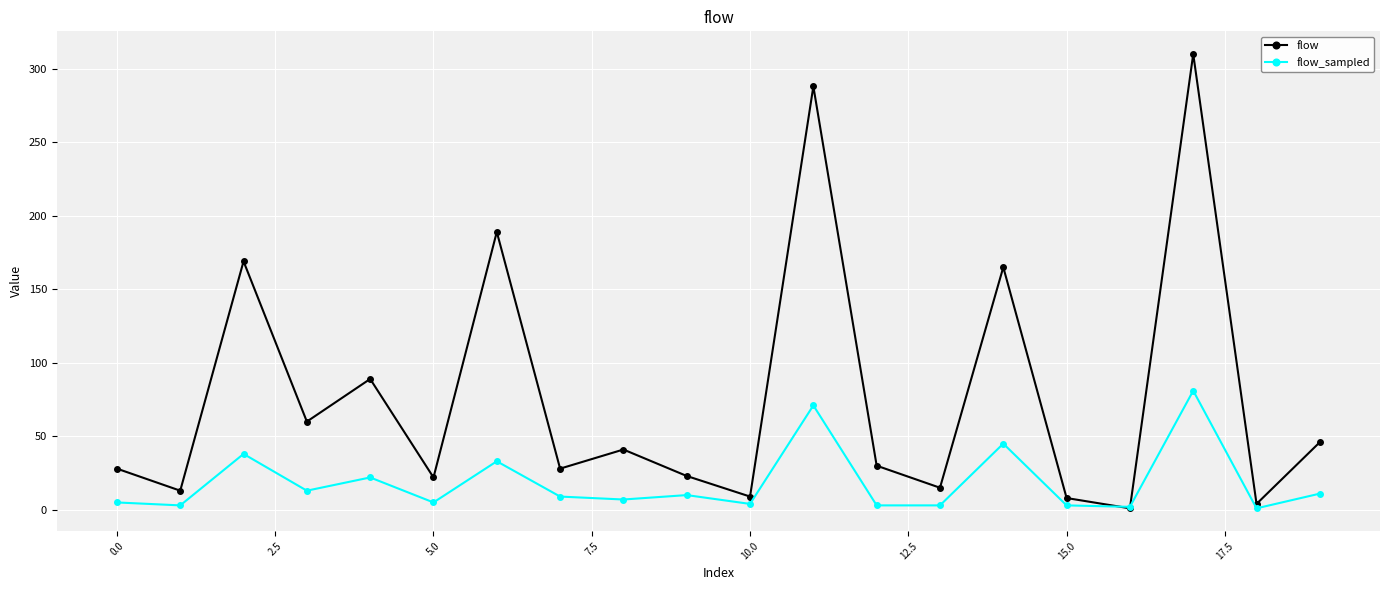

What is the sum of all flow_sampled values?

369